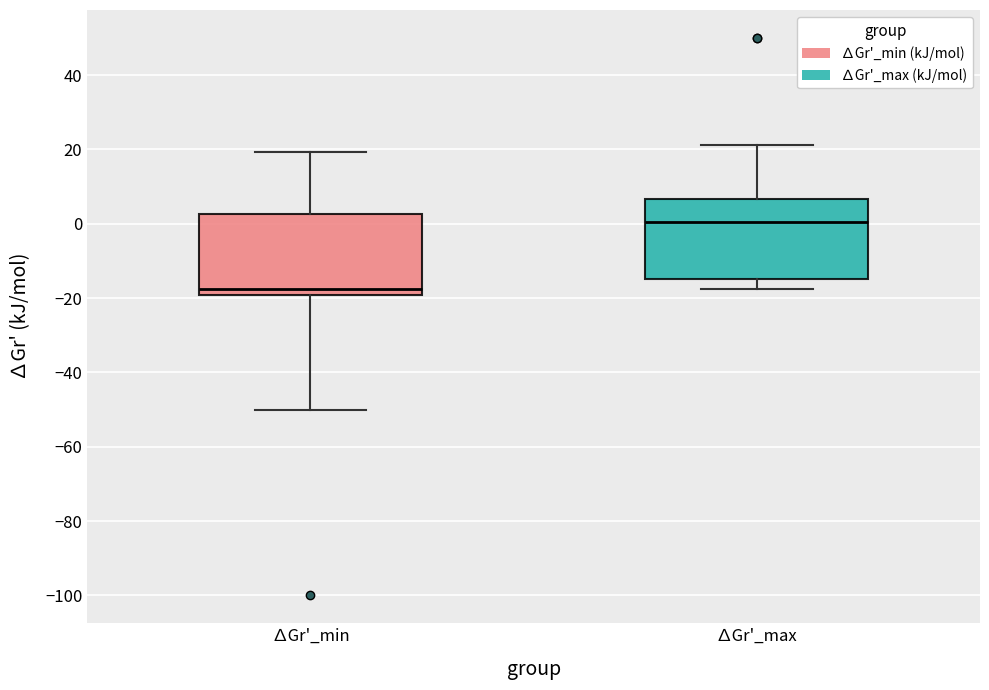

Which box's median line is the lowest?

∆Gr'_min